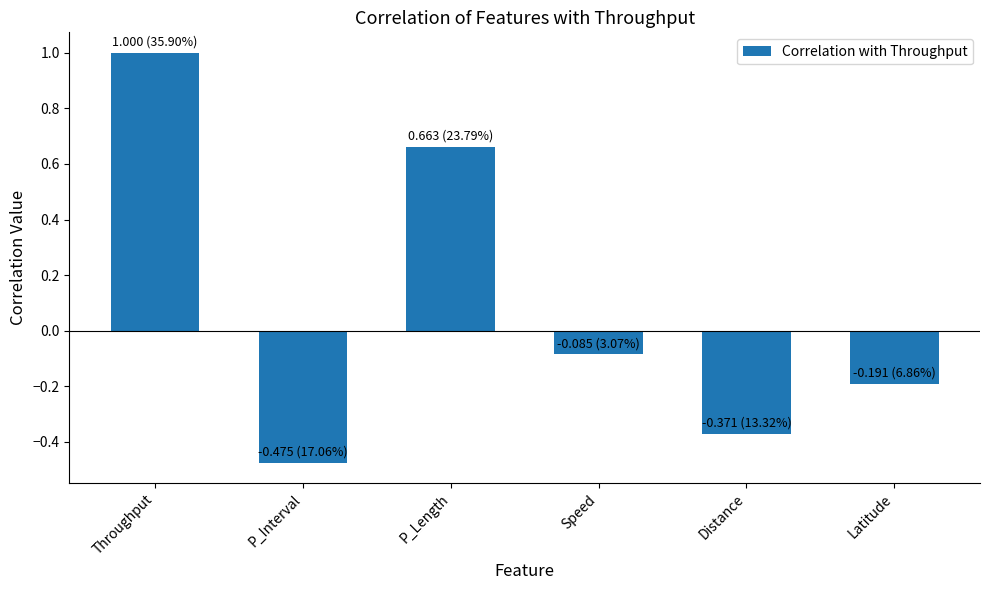

What is the label of the 1st bar from the left?

Throughput